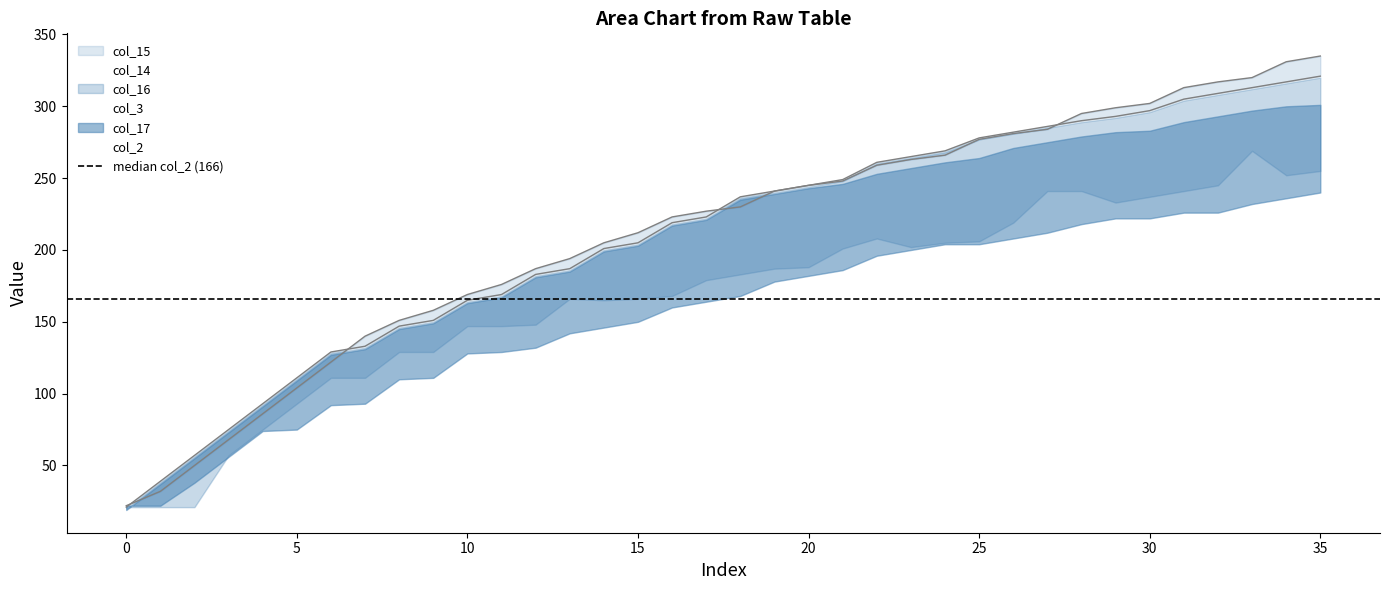

How many times do col_17 and col_2 cross each other?

1